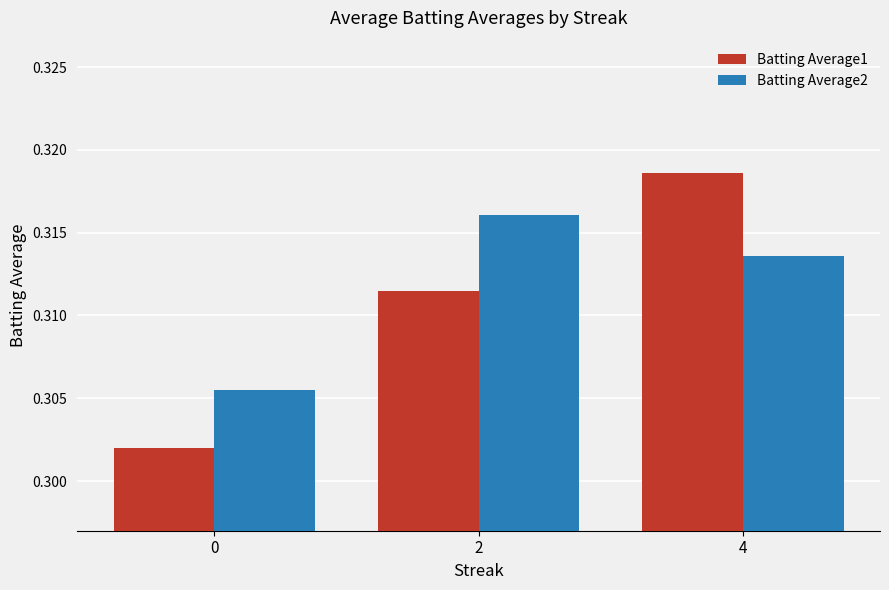

The Batting Average2 series shows 0.2 at 2. True or false?

False